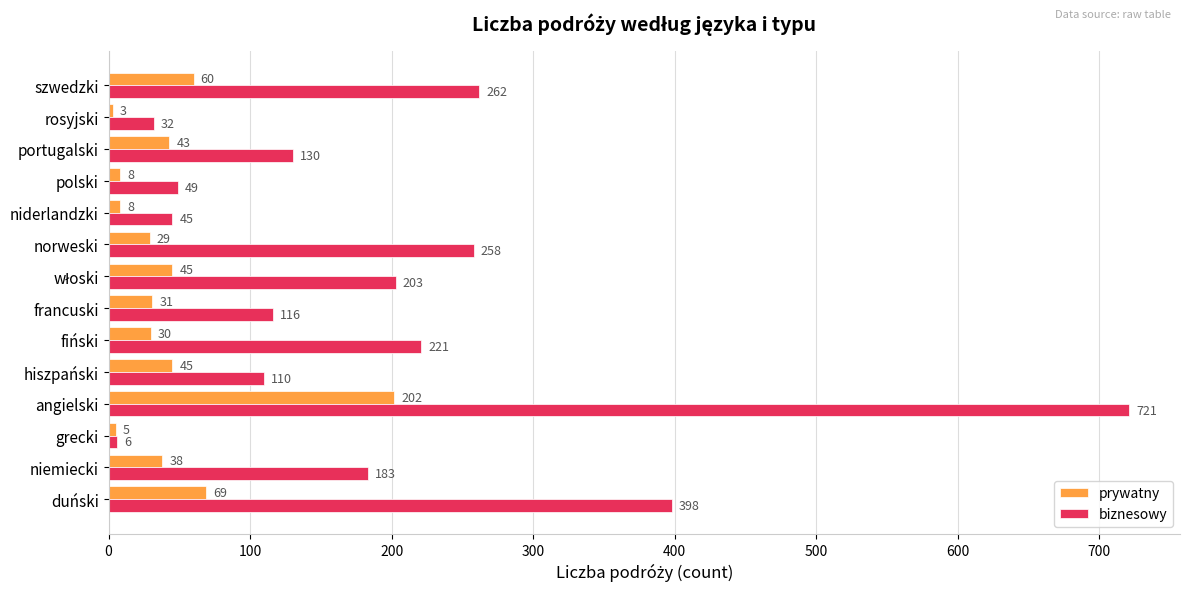

What is the difference between the highest and lowest values at rosyjski?

29